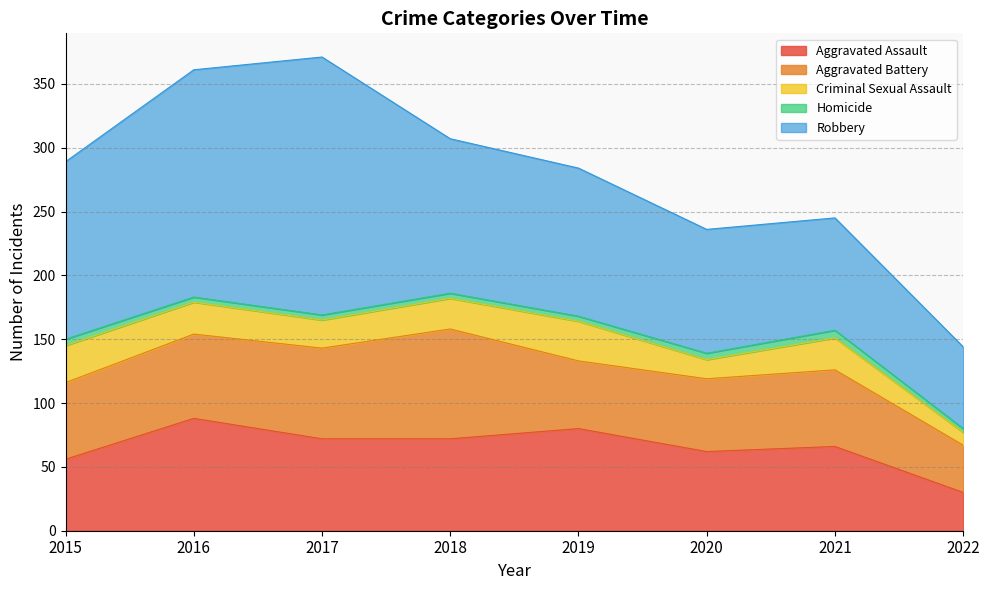

How many interior local valleys does the Criminal Sexual Assault series have?

2